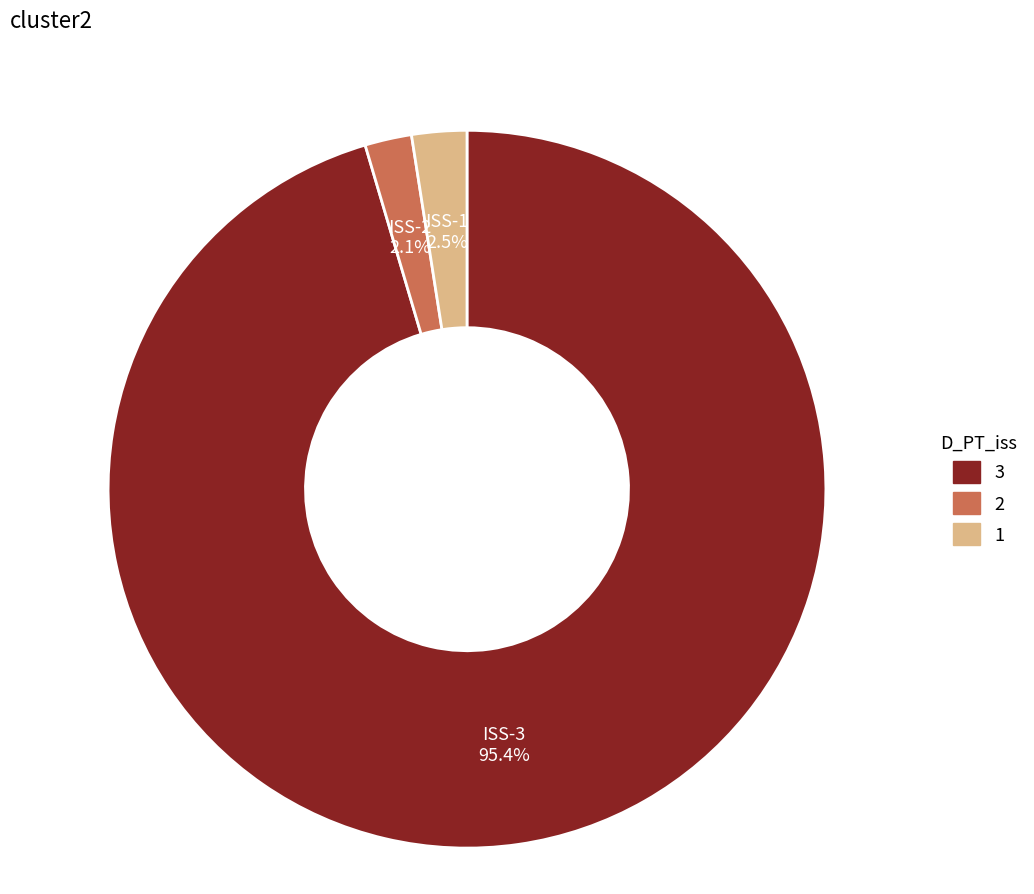

Is there a majority slice in this chart?

Yes